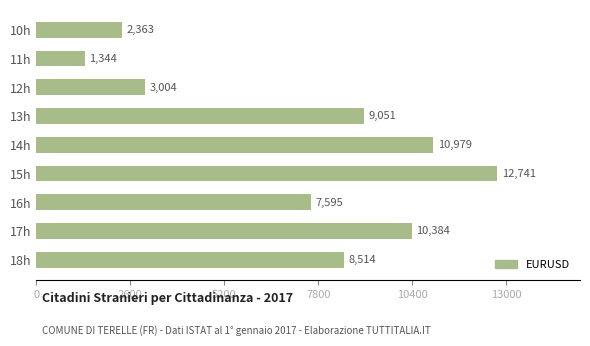

What is the smallest value displayed?

1344